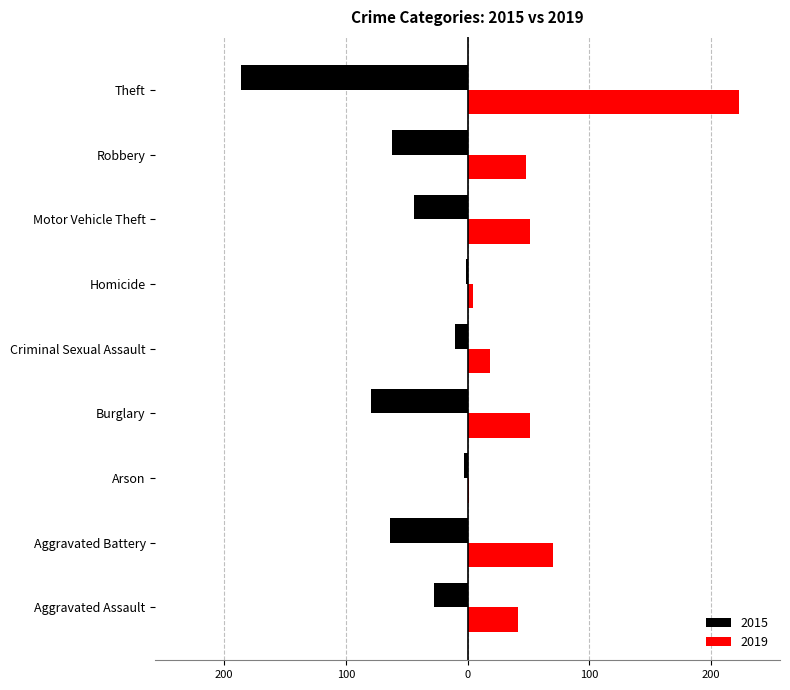

What are all the series names shown in the legend?

2015, 2019